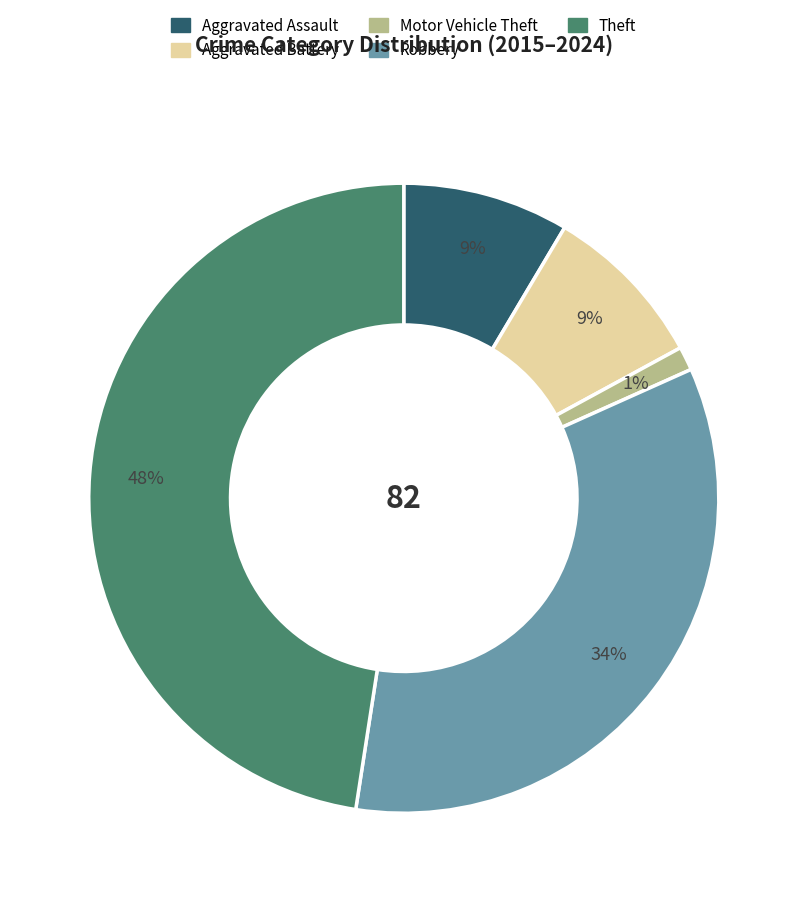

To the nearest percent, what is the combined percentage of Motor Vehicle Theft and Robbery?

35%